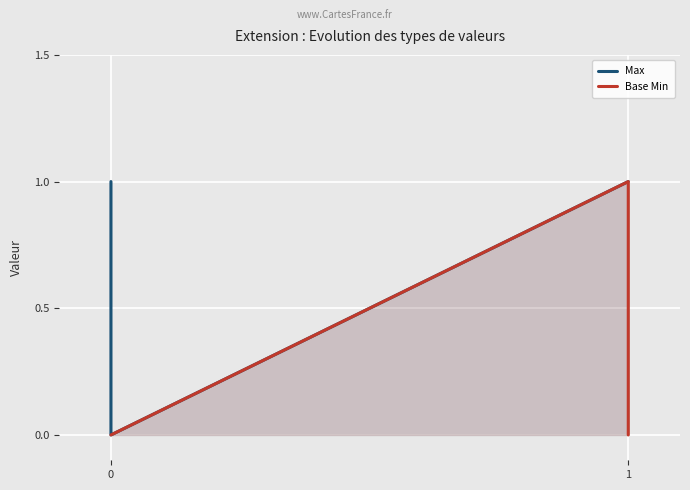

True or false: Max and Base Min intersect in this chart.

False